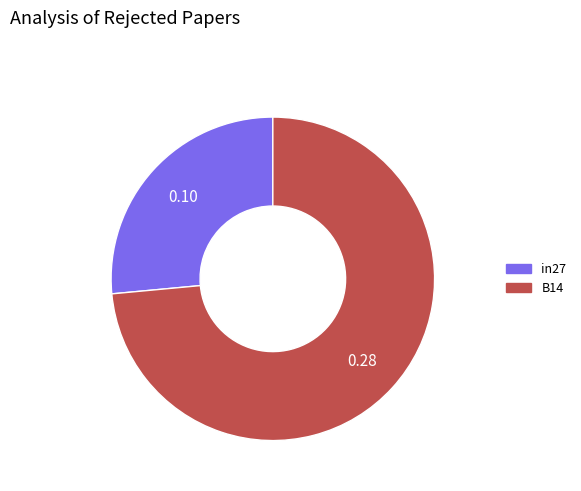

What is the largest slice in the pie chart?

B14